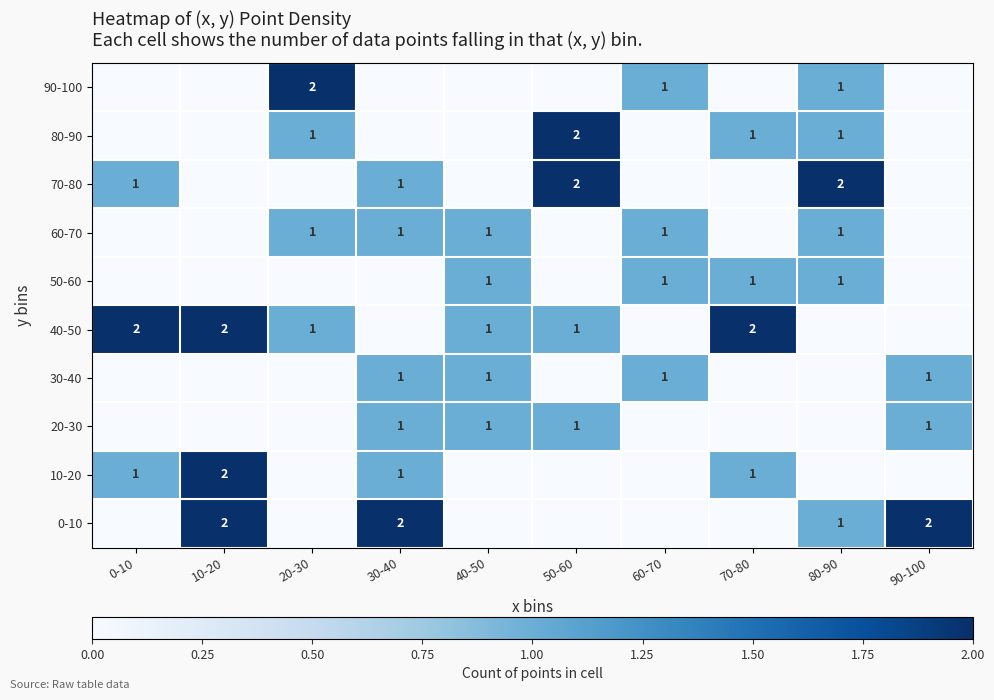

The value of 60-70 at 40-50 is 0. True or false?

False